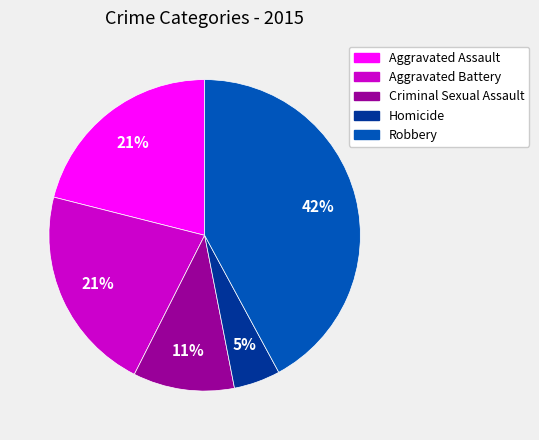

Which has a higher value, Robbery or Aggravated Battery?

Robbery